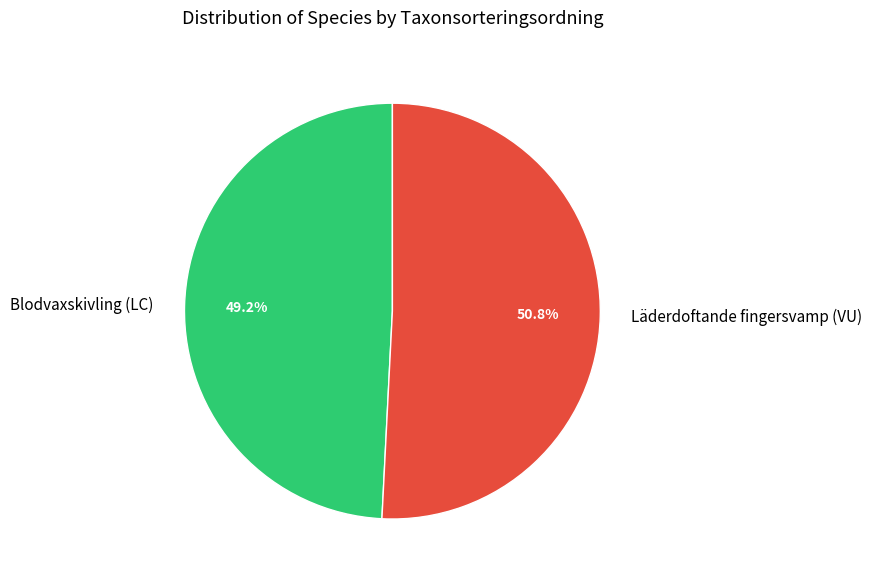

To the nearest percent, what portion does Blodvaxskivling (LC) represent?

49%